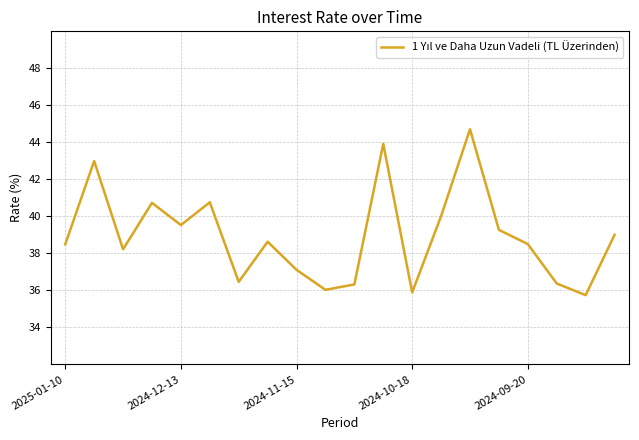

How many lines are shown in the chart?

1